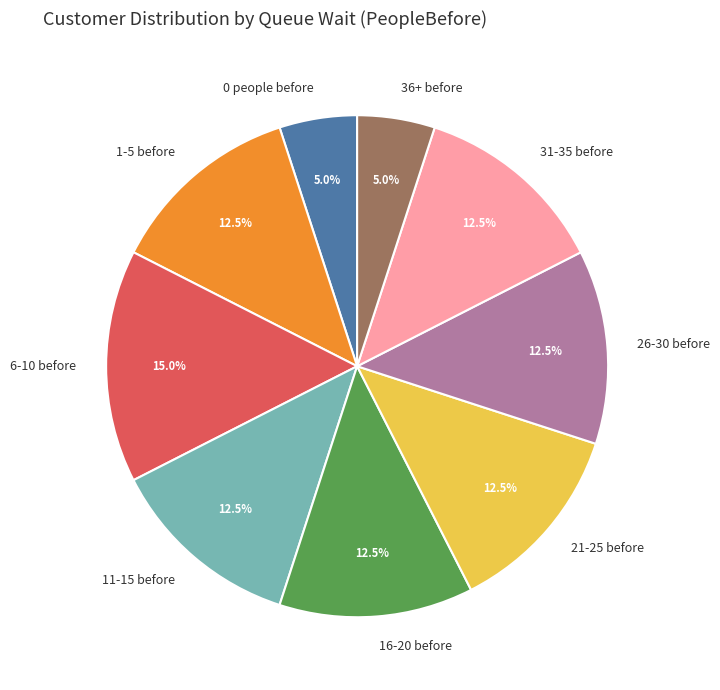

Which has a higher value, 26-30 before or 0 people before?

26-30 before